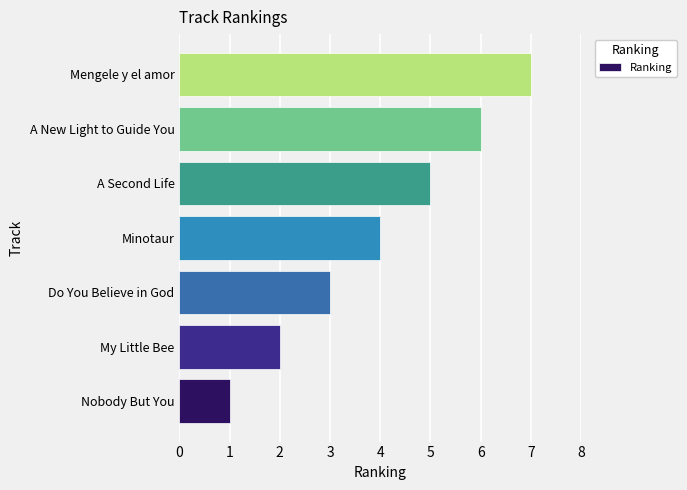

What is the change in value from Nobody But You to Do You Believe in God?

+2